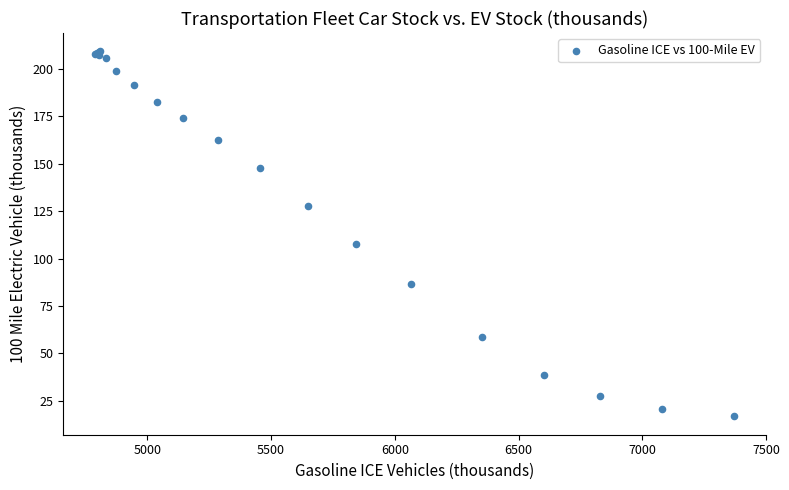

What Y value in the scatter plot is closest to 113?

107.6